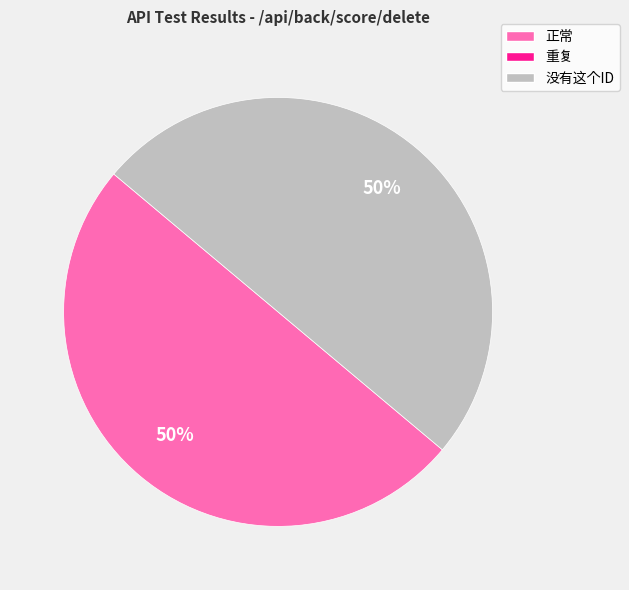

To the nearest percent, what is the average slice percentage?

50%